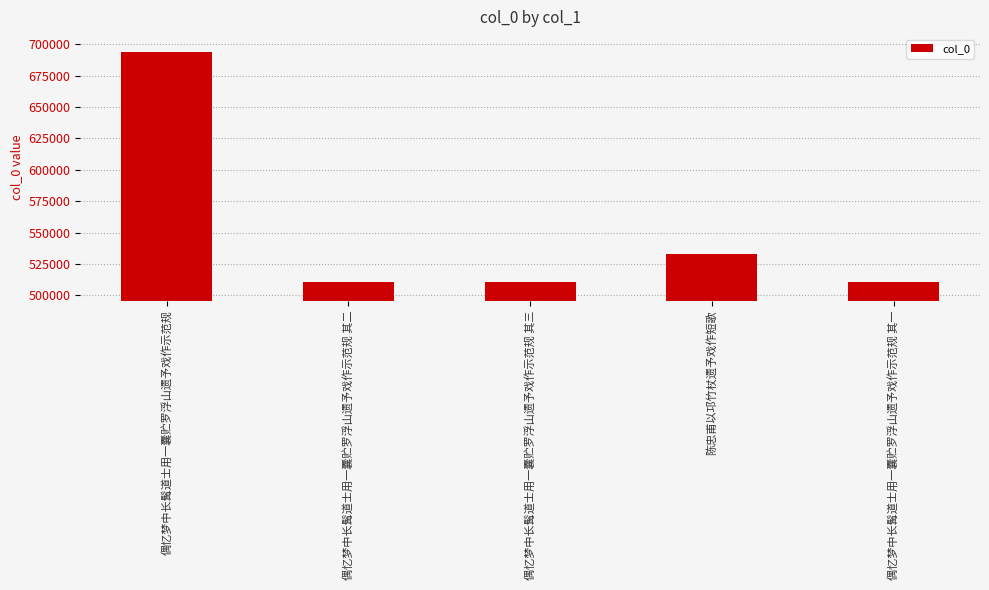

How many bars are there in total?

5